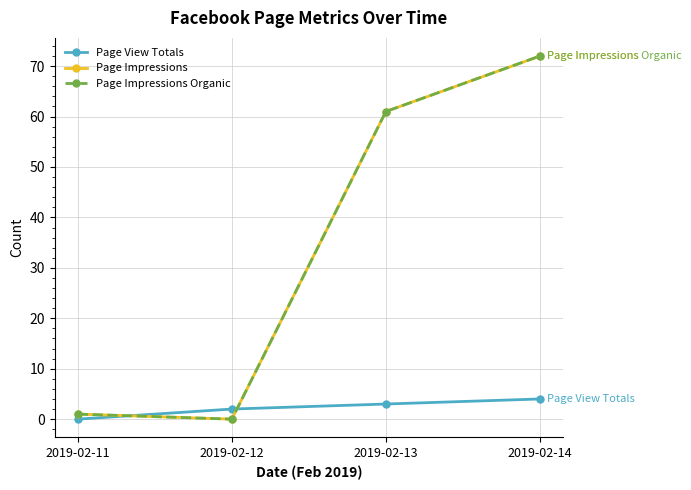

Between 2019-02-11 and 2019-02-14, which series saw the biggest shift?

Page Impressions